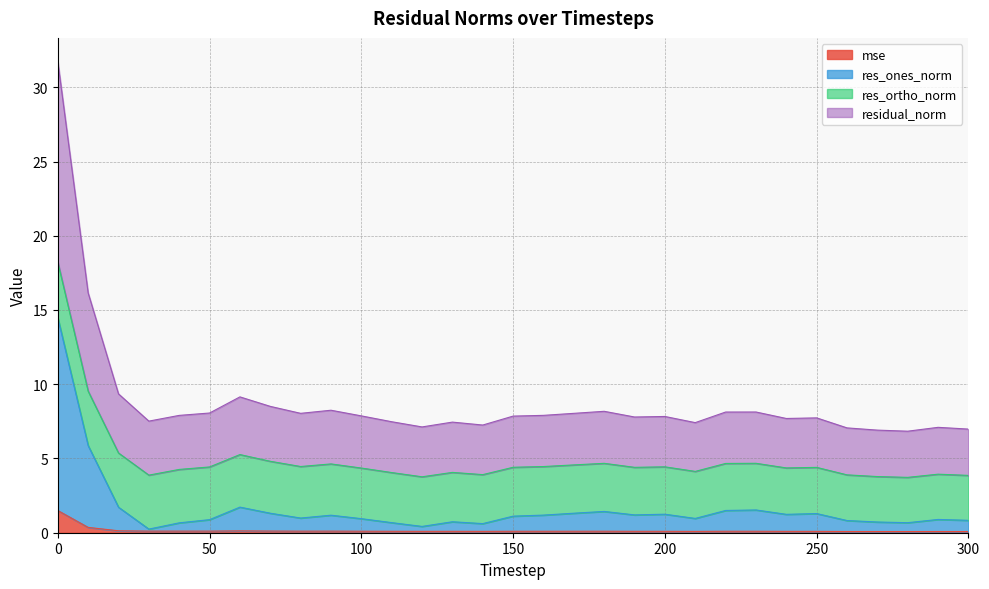

What is the highest value of the mse series?

1.5